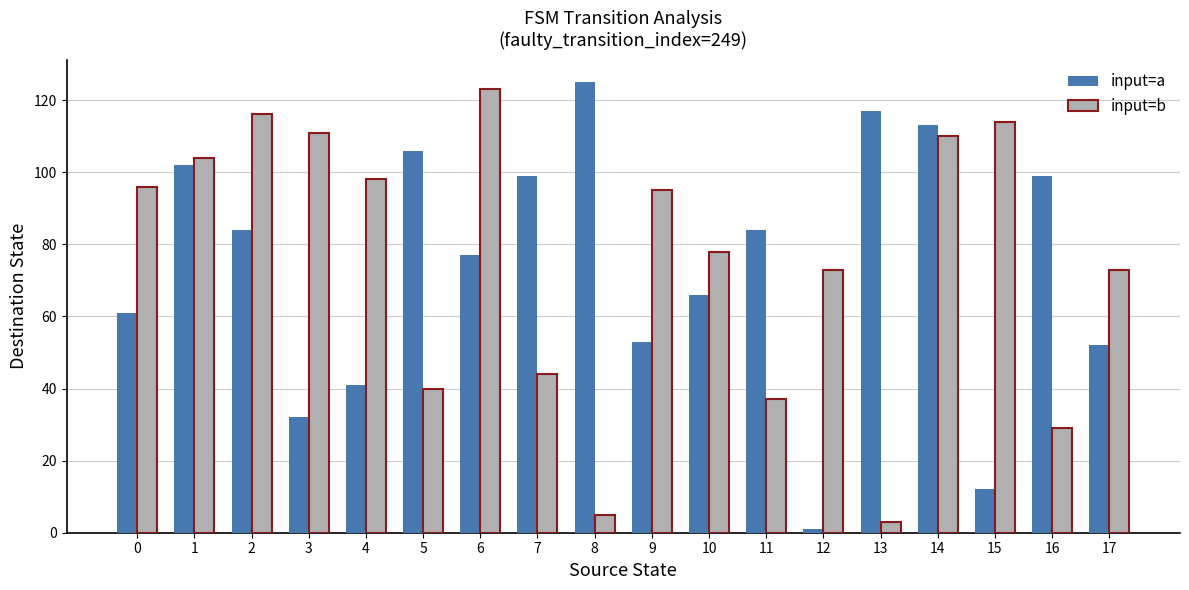

Reading left to right, list all the values displayed in this chart.

input=a: 0=61	1=102	2=84	3=32	4=41	5=106	6=77	7=99	8=125	9=53	10=66	11=84	12=1	13=117	14=113	15=12	16=99	17=52
input=b: 0=96	1=104	2=116	3=111	4=98	5=40	6=123	7=44	8=5	9=95	10=78	11=37	12=73	13=3	14=110	15=114	16=29	17=73